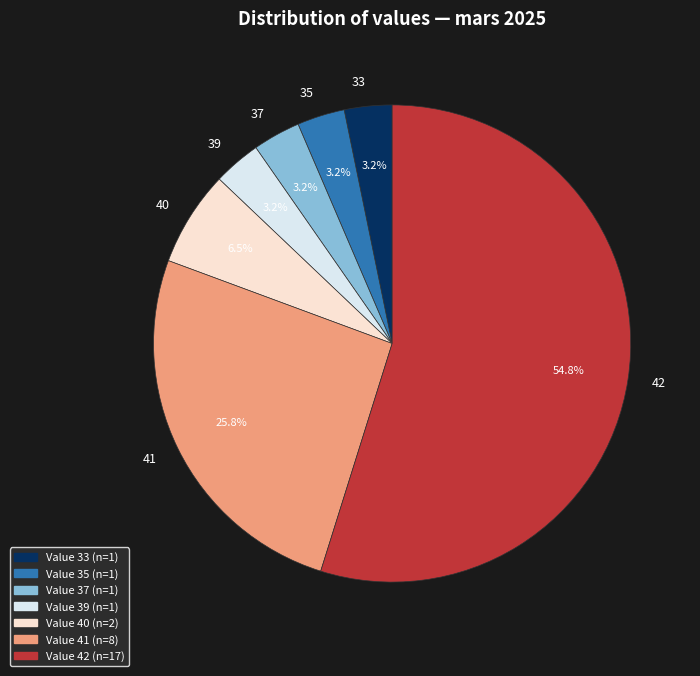

What percentage is NOT represented by 37?

96.8%